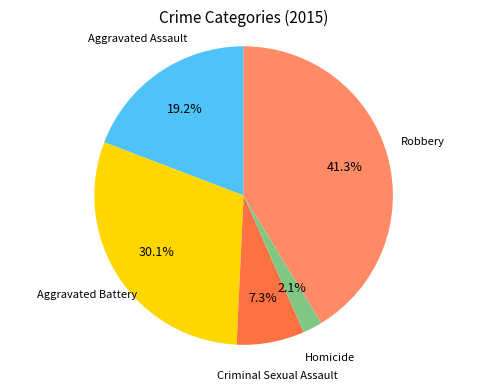

To the nearest percent, what is the difference between the largest and smallest slice percentages?

39%